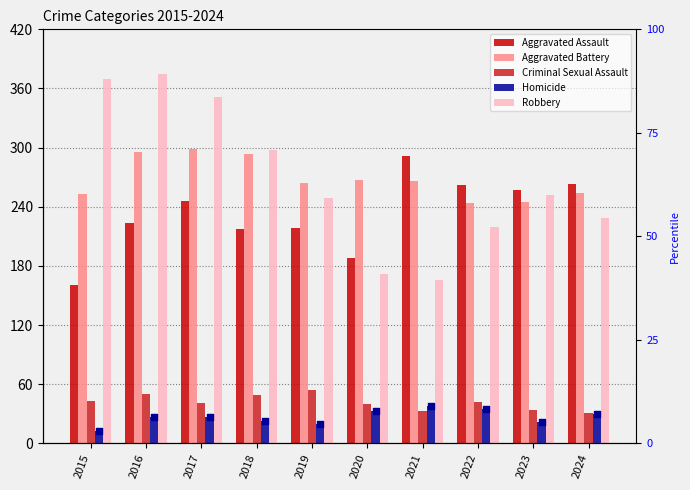

Is the value of Criminal Sexual Assault at 2023 greater than the value of Homicide at 2021?

No